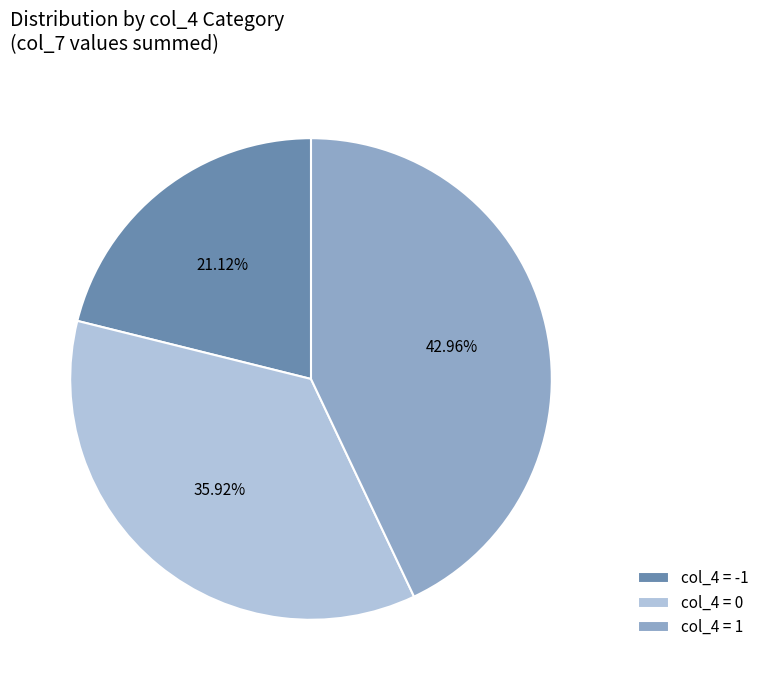

Is there any slice that represents more than half of the pie?

No